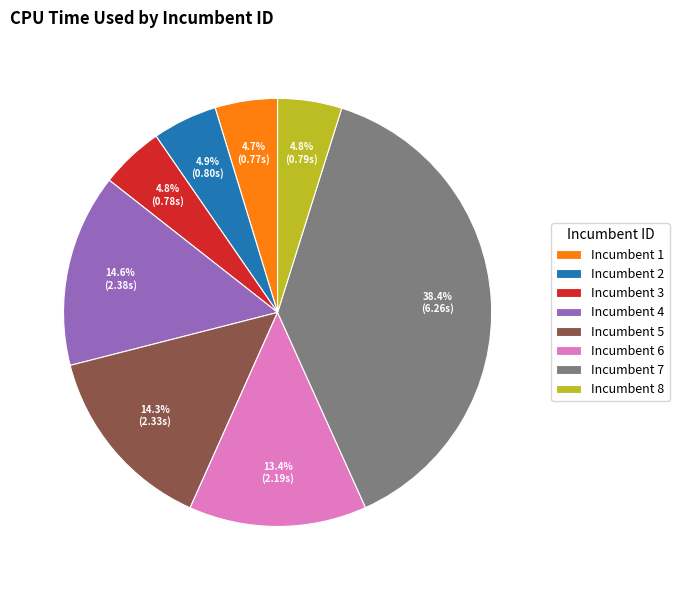

What percentage do Incumbent 1 and Incumbent 4 together represent?

19.3%